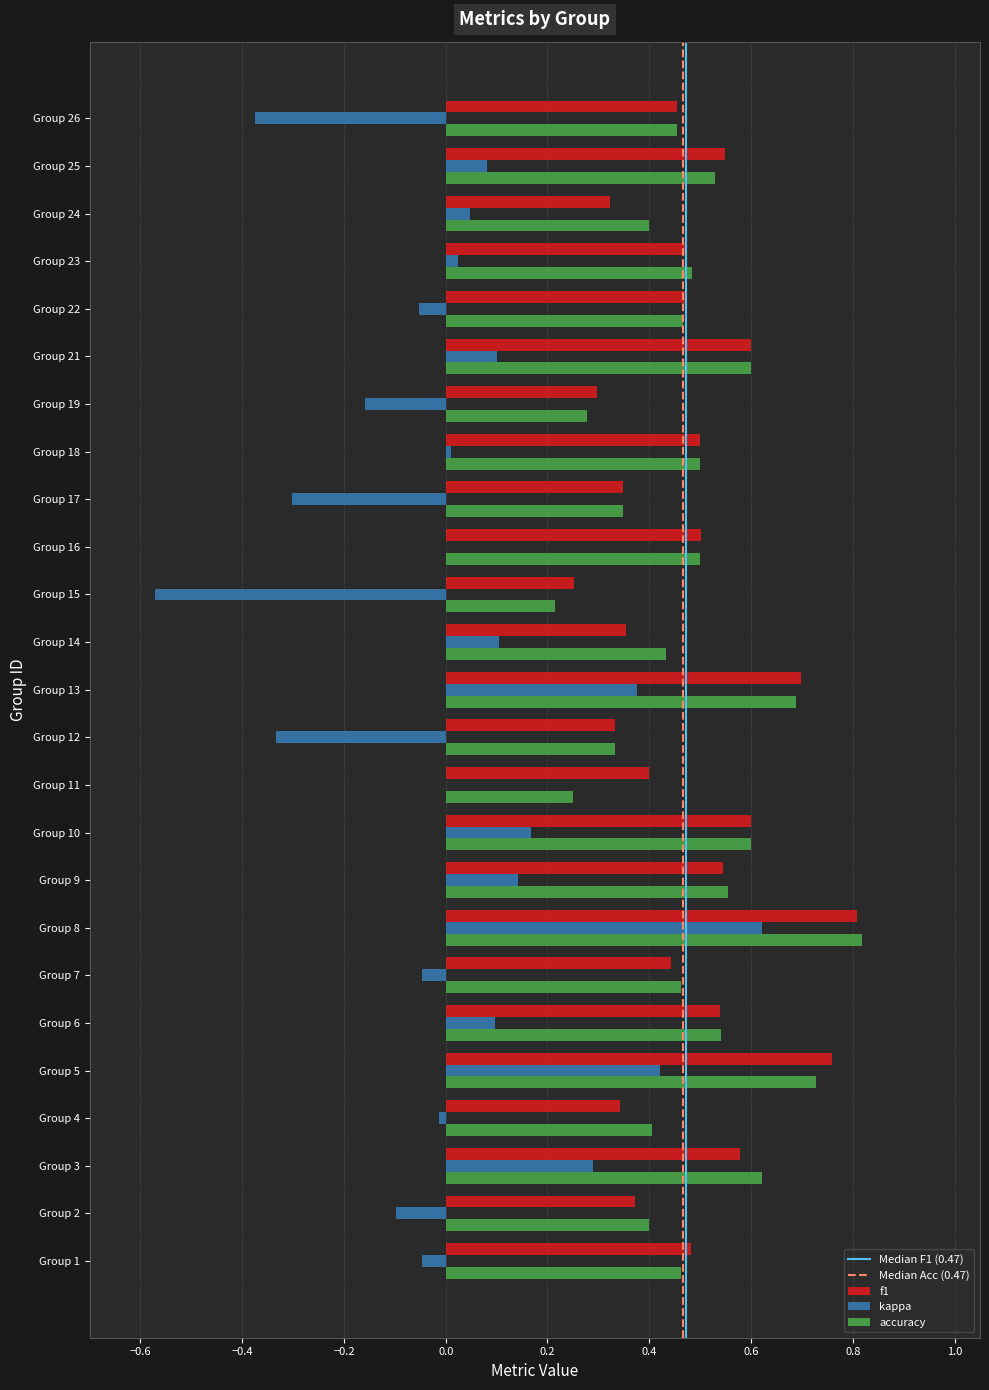

At which category is the sum across all series the highest?

Group 8